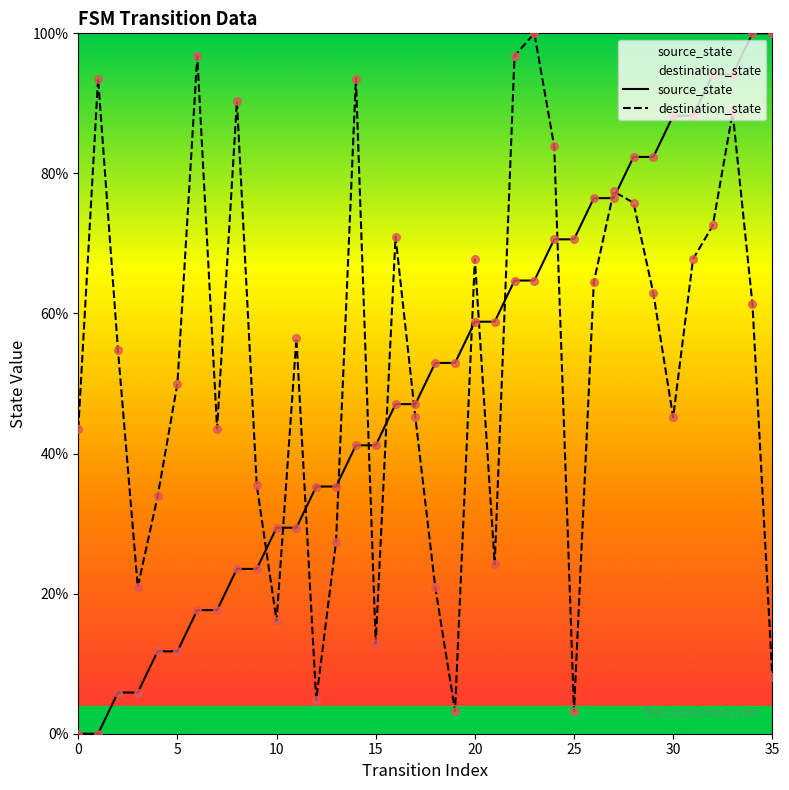

Which series reaches the minimum Y coordinate?

source_state